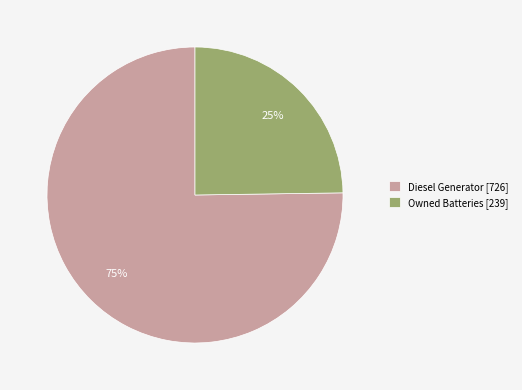

Is the sum of Diesel Generator [726] and Owned Batteries [239] greater than half?

Yes